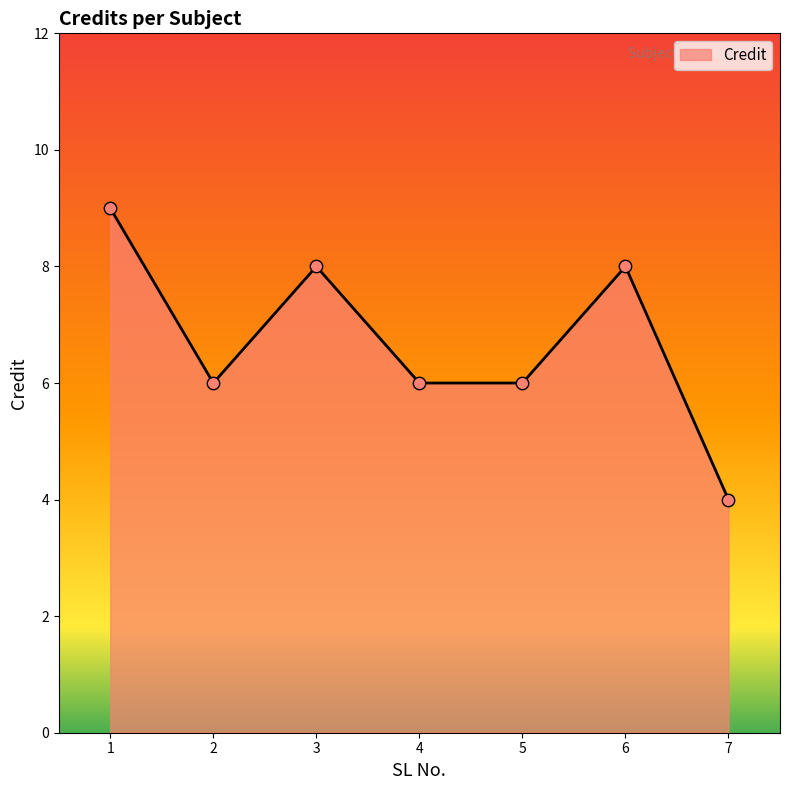

Approximately how many times larger is the value at 4 compared to 1?

0.7